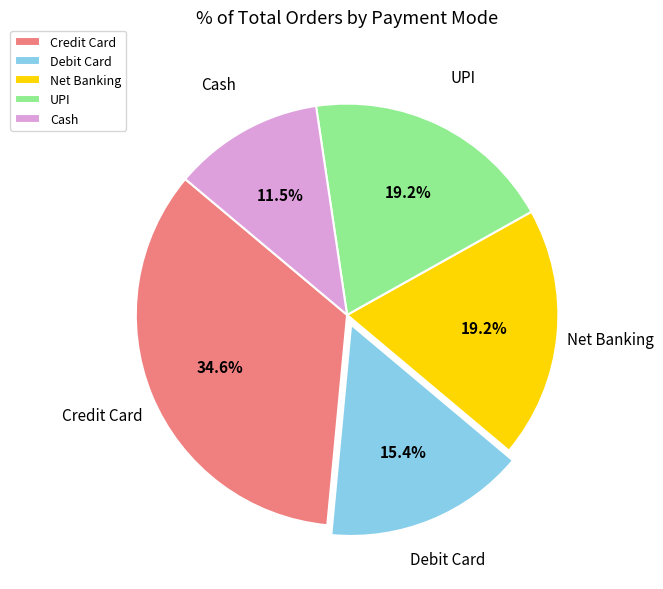

Is it true that UPI is 19% of the pie?

True